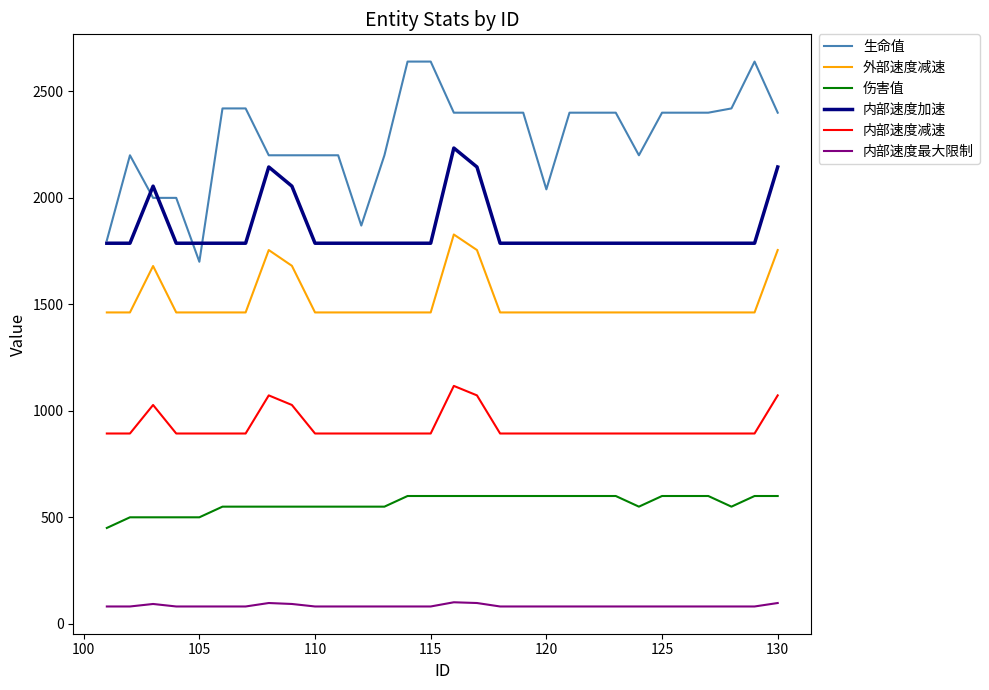

Which series has the widest spread of values?

生命值